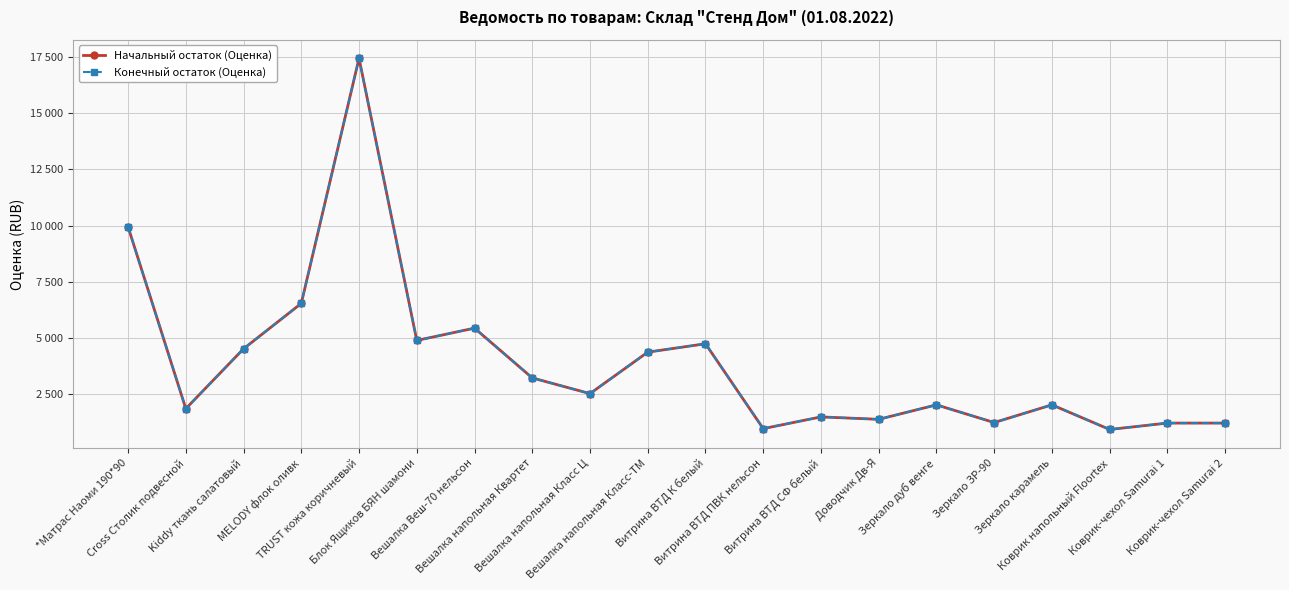

Does the chart have visible grid lines?

Yes